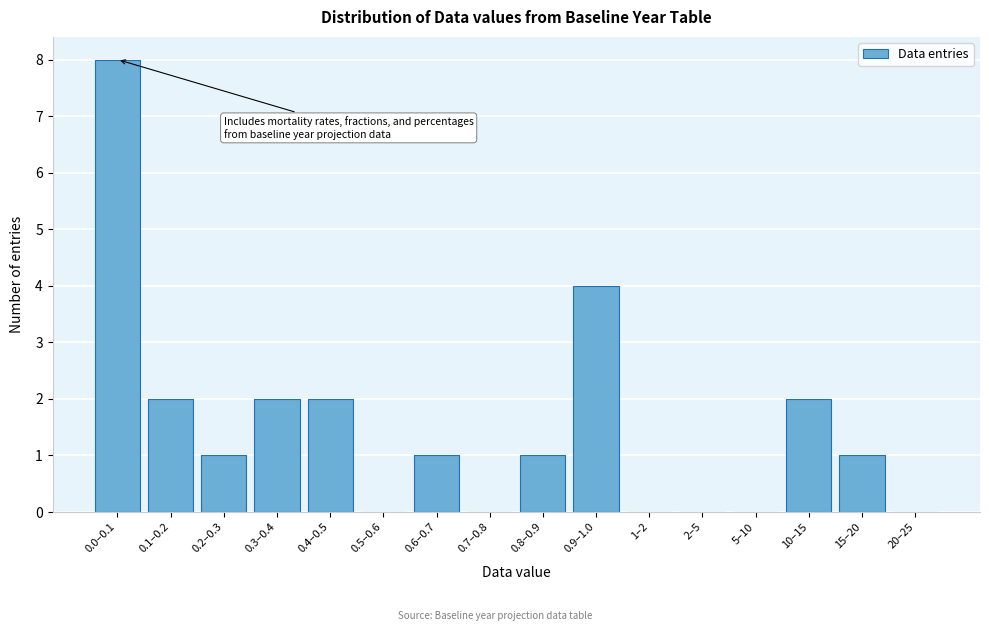

Reading left to right, transcribe all the data shown in this chart.

0.0–0.1=8	0.1–0.2=2	0.2–0.3=1	0.3–0.4=2	0.4–0.5=2	0.5–0.6=0	0.6–0.7=1	0.7–0.8=0	0.8–0.9=1	0.9–1.0=4	1–2=0	2–5=0	5–10=0	10–15=2	15–20=1	20–25=0